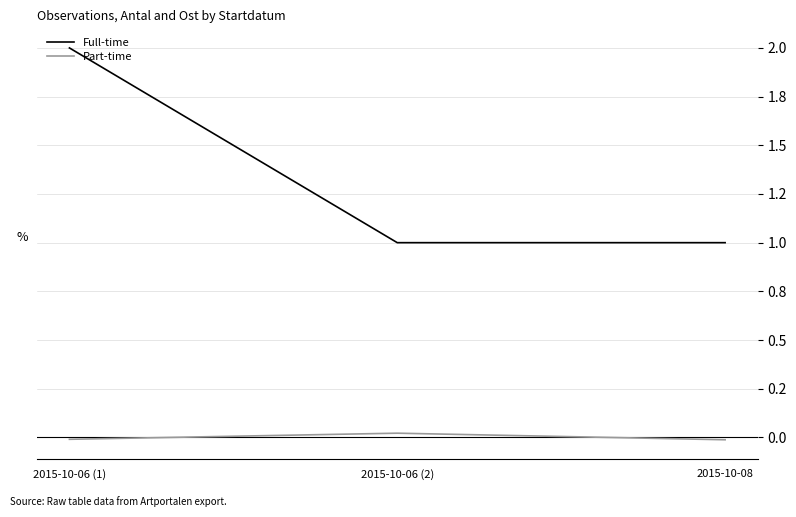

What is the value of the Full-time point at the 2nd from the left?

1.0